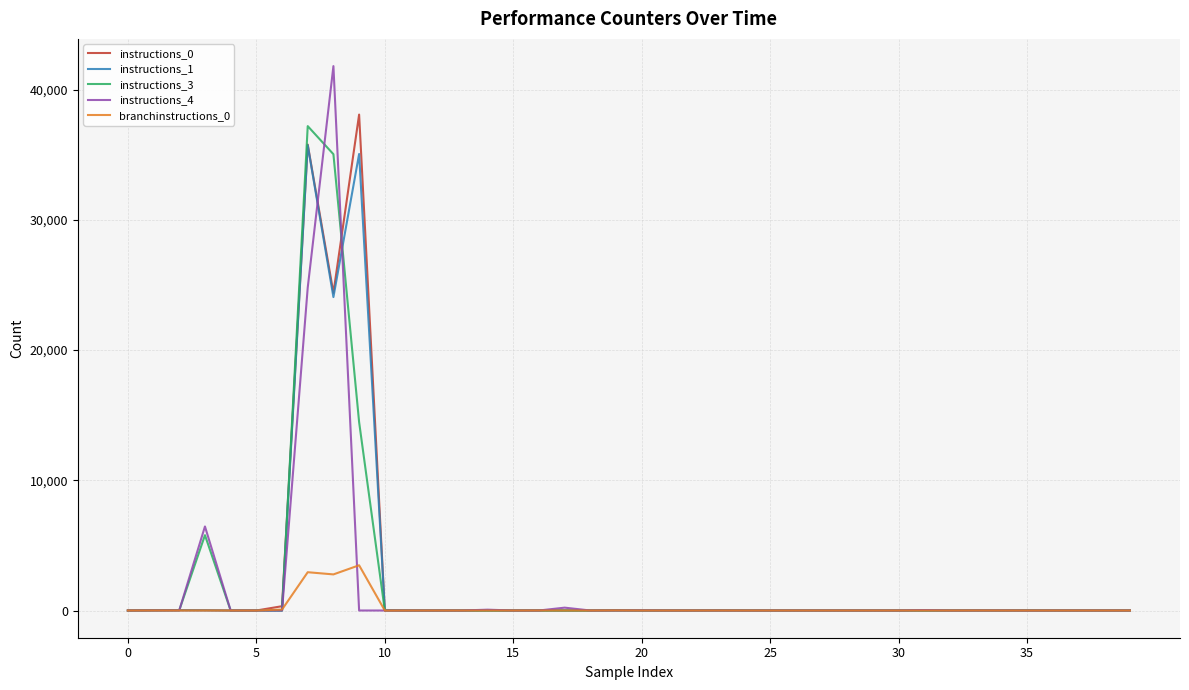

What is the greatest value displayed?

41804